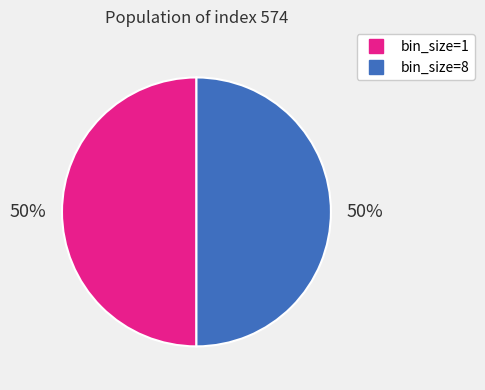

To the nearest percent, what is the average slice percentage?

50%